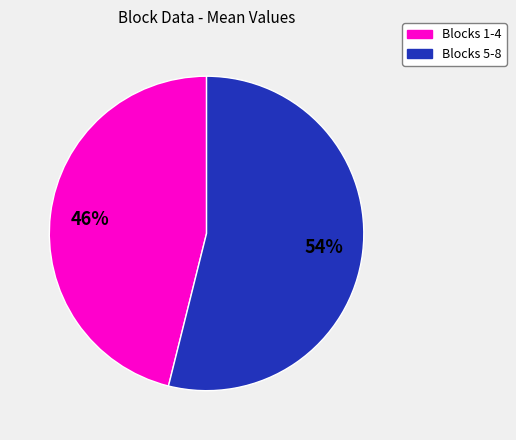

Which slice is the smallest?

Blocks 1-4